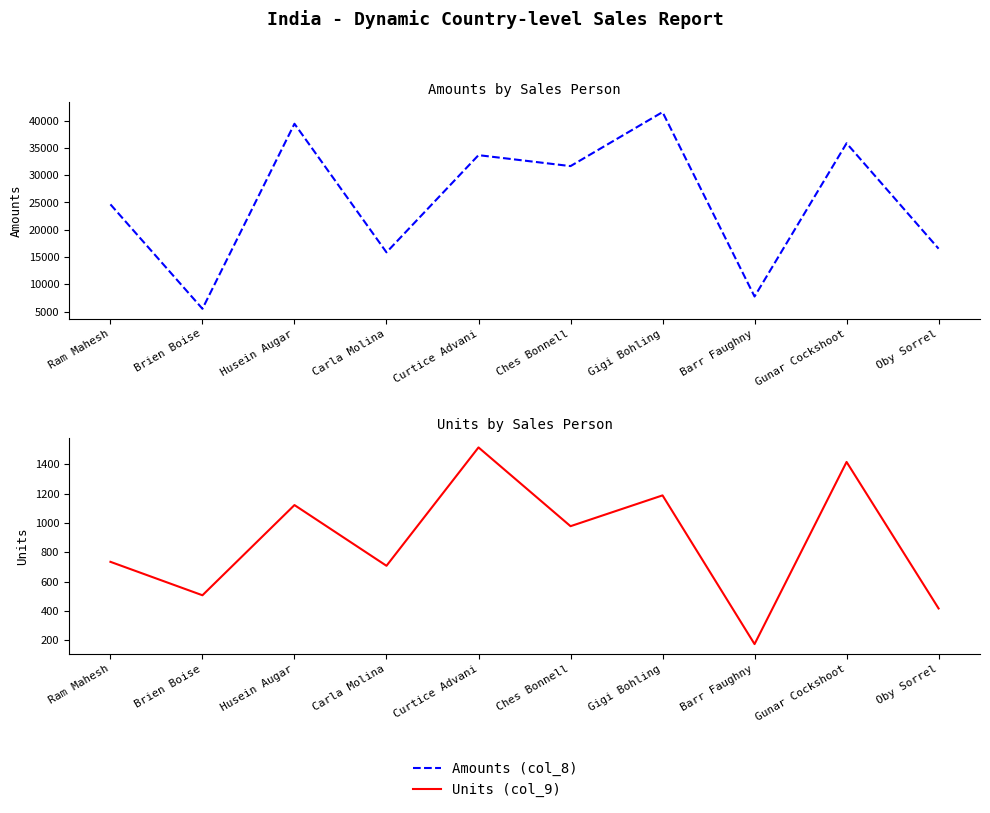

The Amounts series shows 31661 at Ches Bonnell. True or false?

True